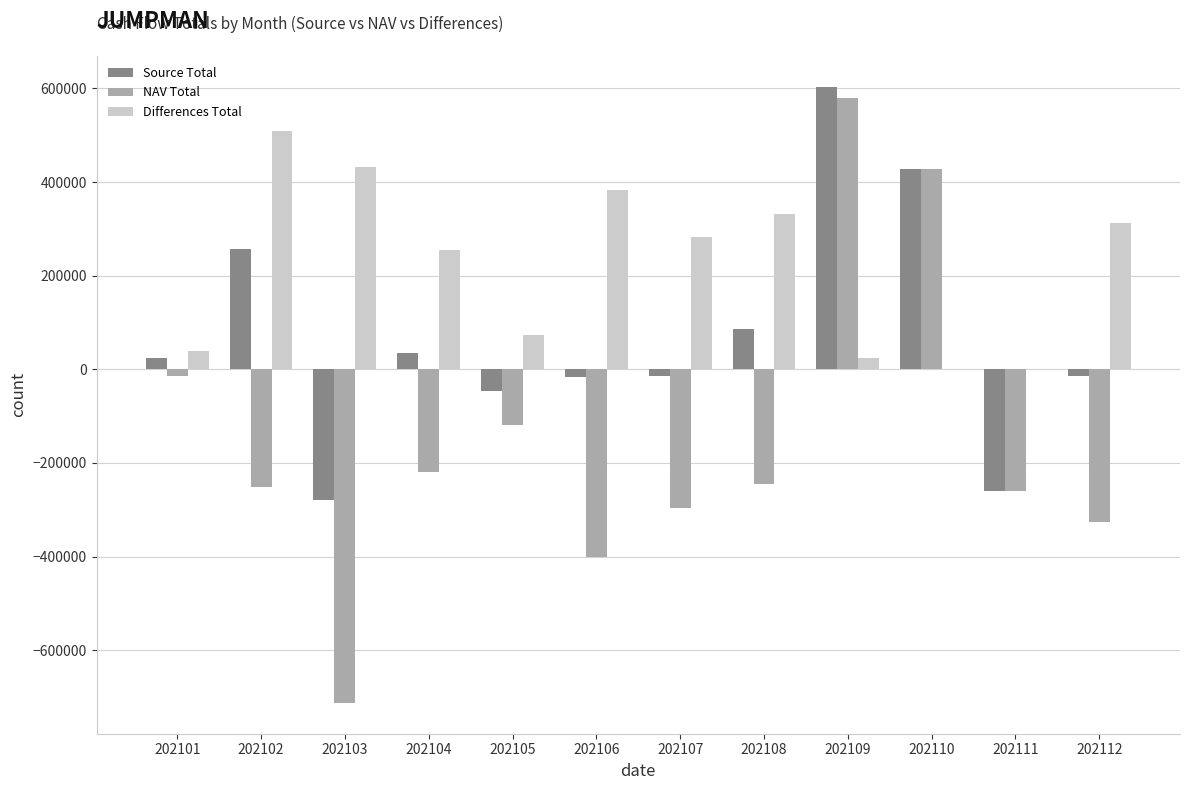

Which series has the largest total across all categories?

Differences Total